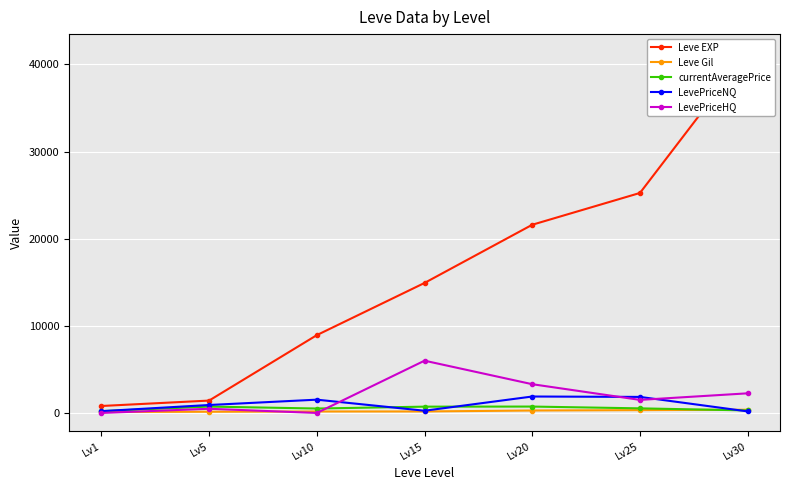

After their last crossing, which series has the higher values: Leve Gil or LevePriceNQ?

Leve Gil